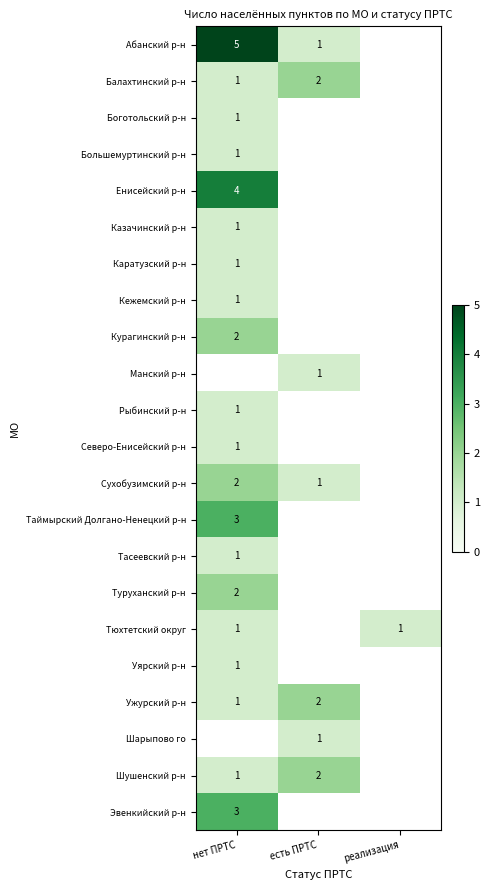

The value of Ужурский р-н at нет ПРТС is 1. True or false?

True